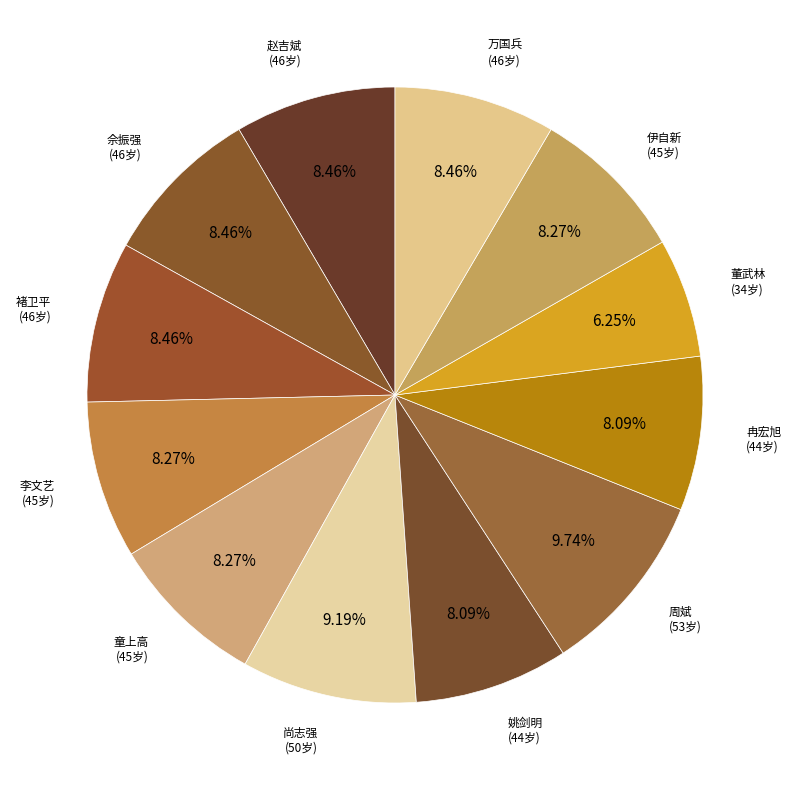

How many slices are in this pie chart?

12